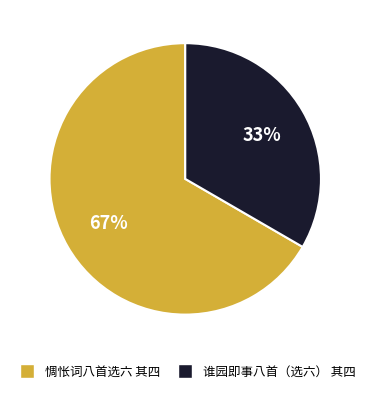

Is there a majority slice in this chart?

Yes